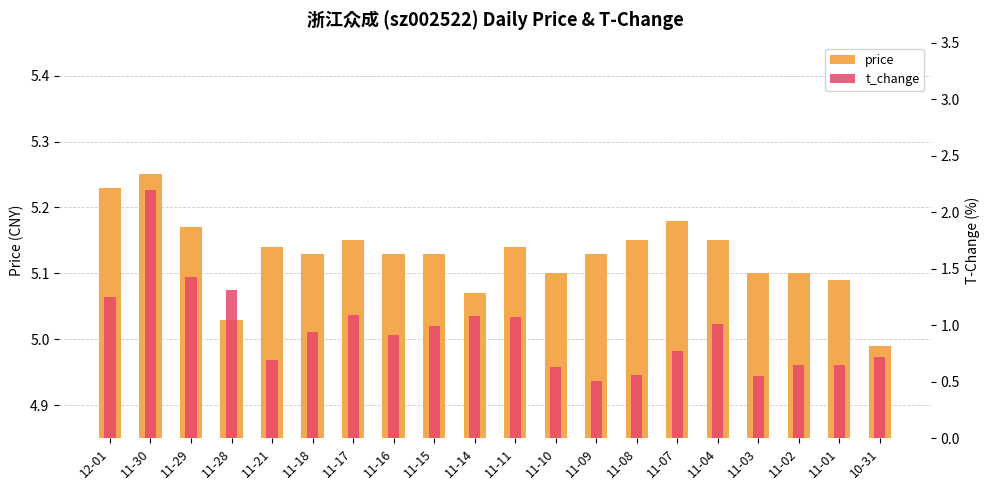

Between 11-18 and 11-30, which is larger?

11-30